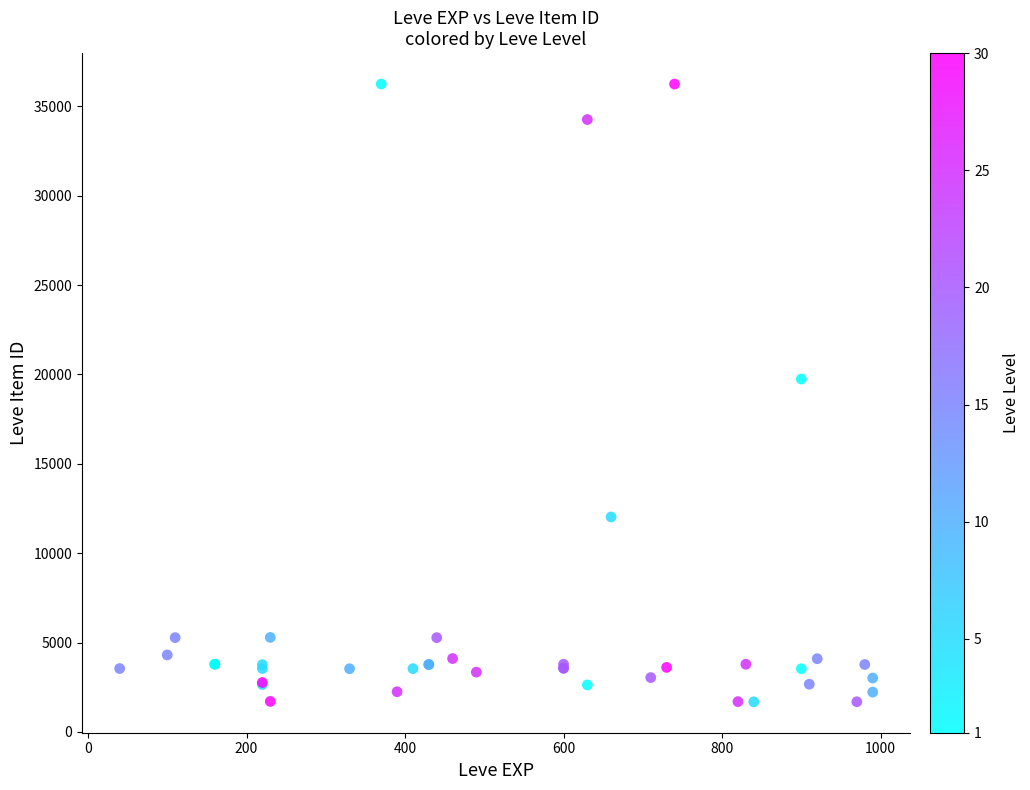

What Y value in the scatter plot is closest to 18967?

19744